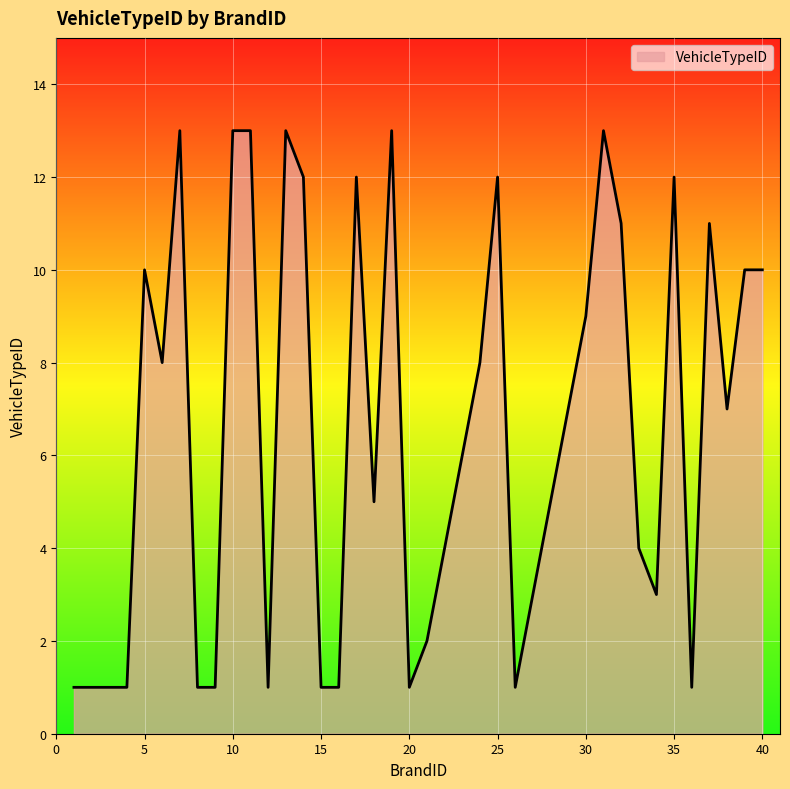

What is the difference between the maximum and minimum values?

12